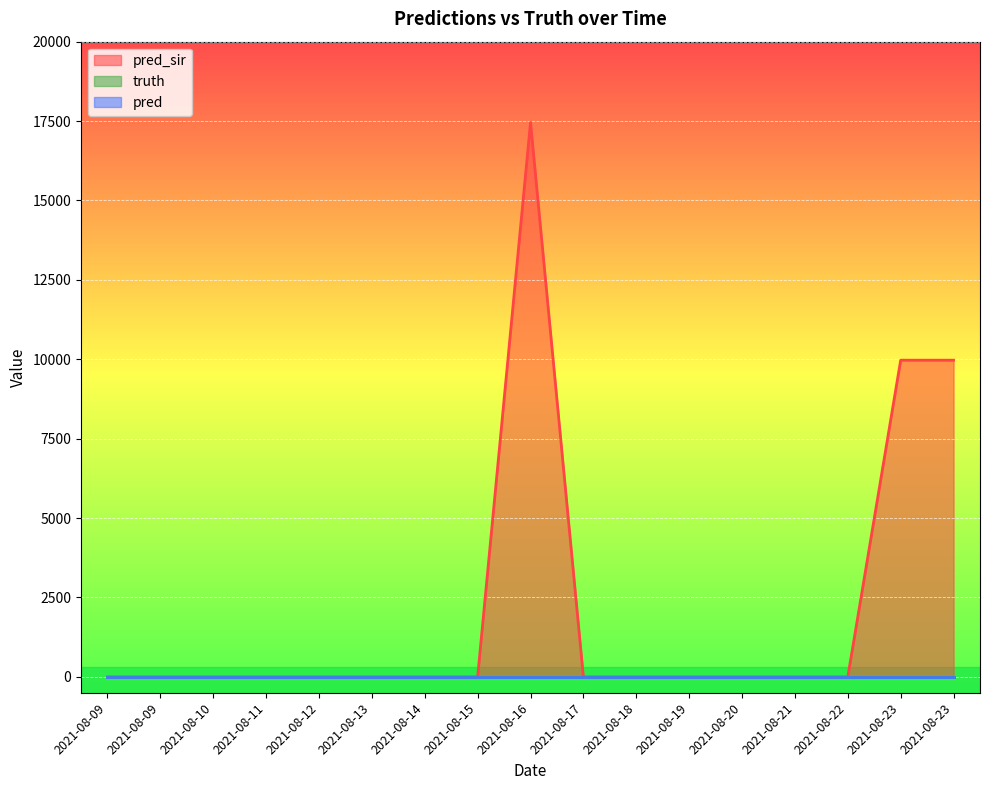

At how many categories does at least one series exceed 12477?

1